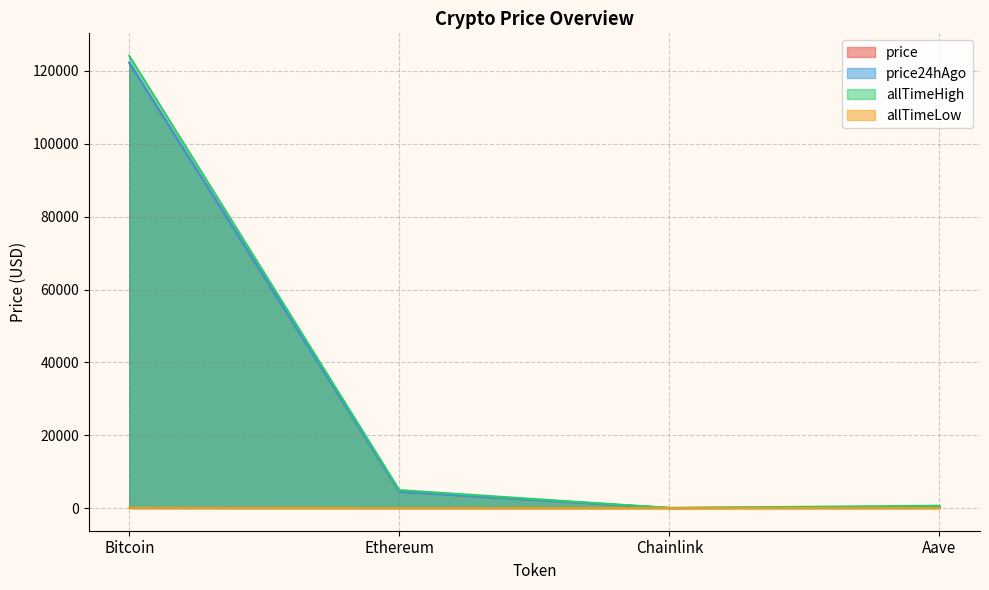

Reading left to right, extract all data points from this chart.

price: 122351.0	4491.9	22.1	283.8
price24hAgo: 122260.0	4526.6	22.6	292.2
allTimeHigh: 124128.0	4946.1	52.7	661.7
allTimeLow: 67.8	0.4	0.1	26.0